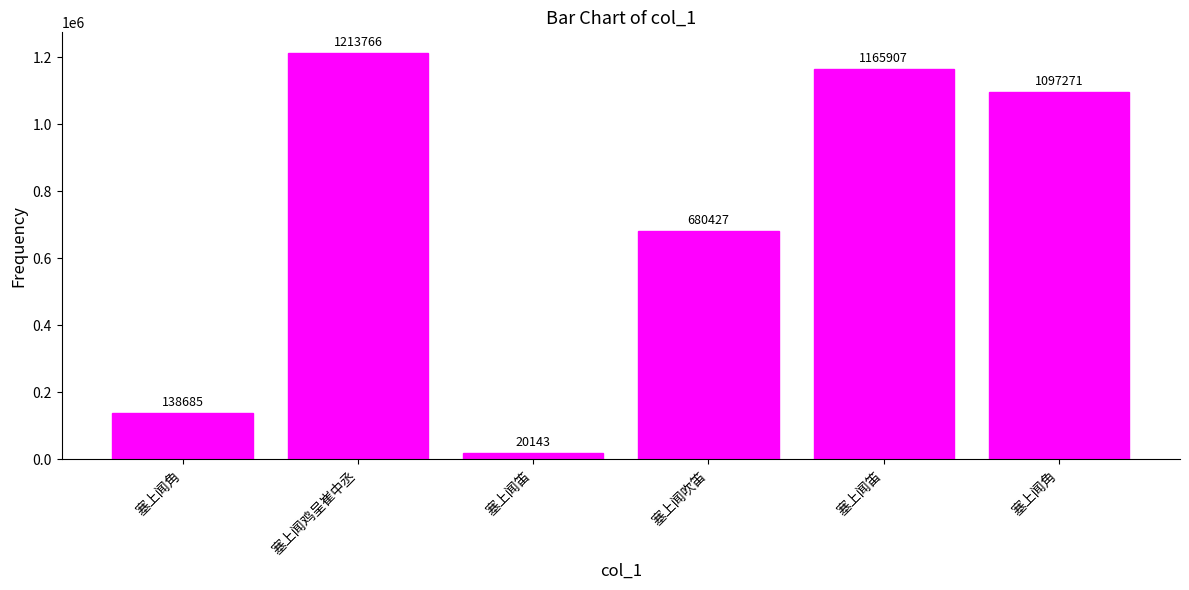

How many categories are shown in the chart?

6